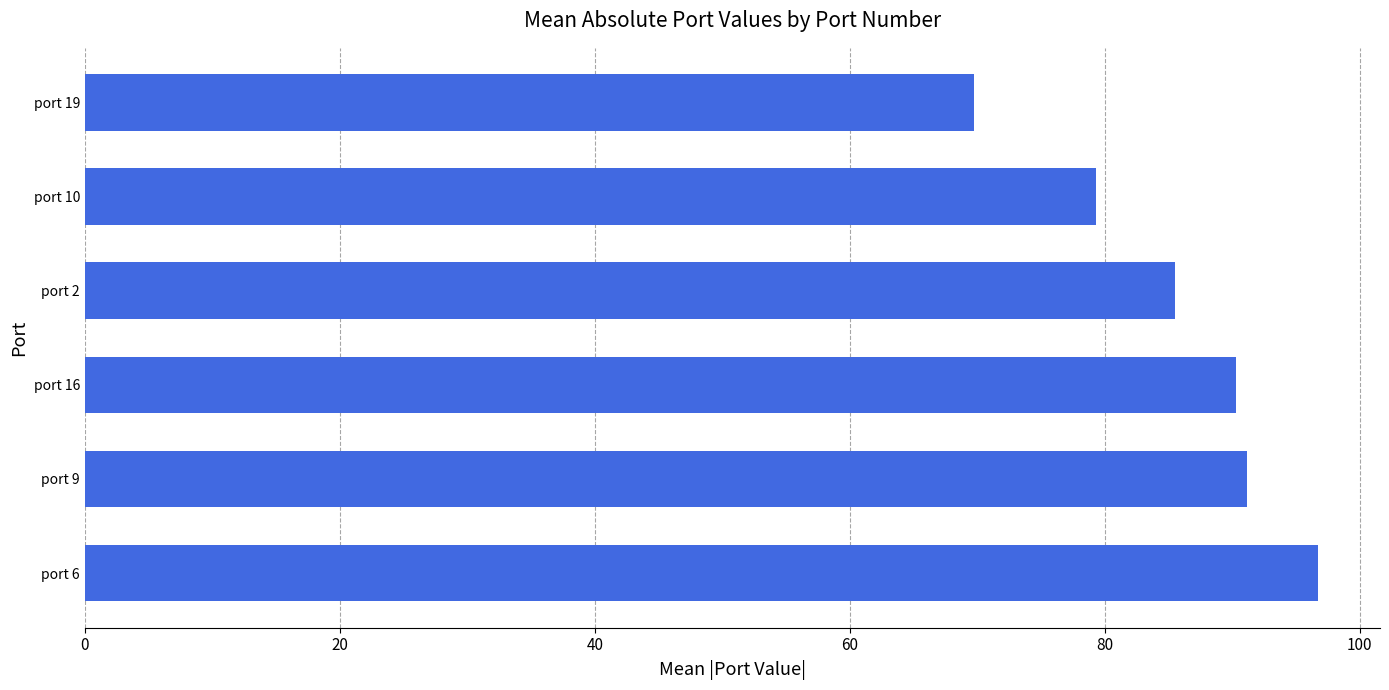

How many bars are there in total?

6